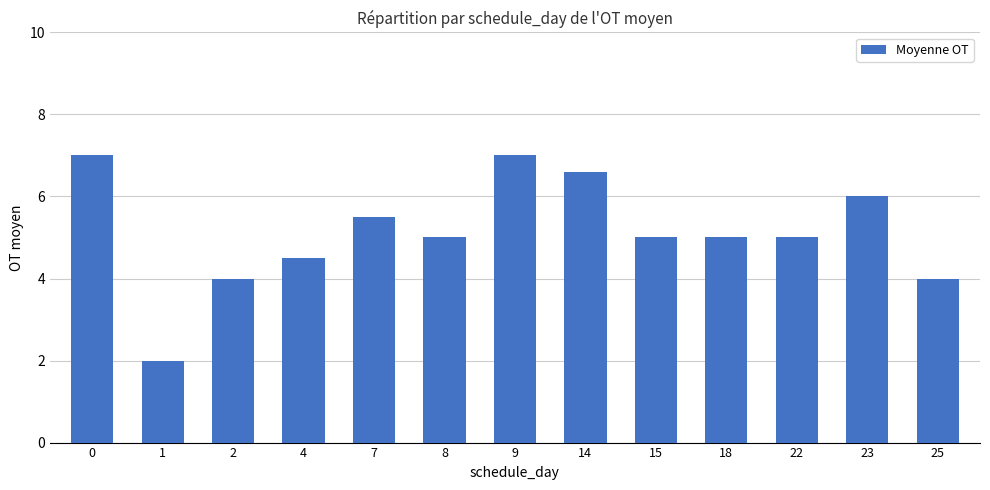

True or false: the data shows 6.6 at 14.

True